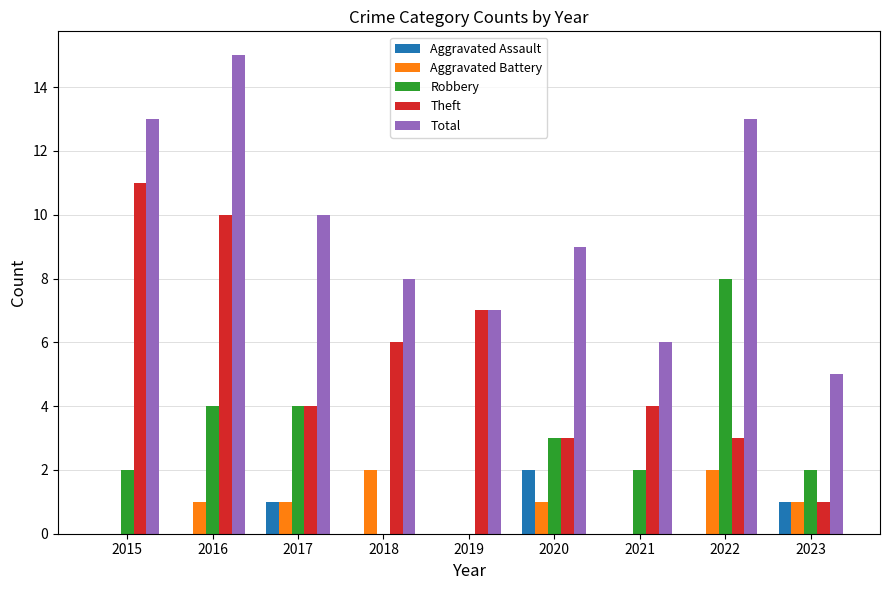

True or false: Theft has a value of 2 at 2017.

False